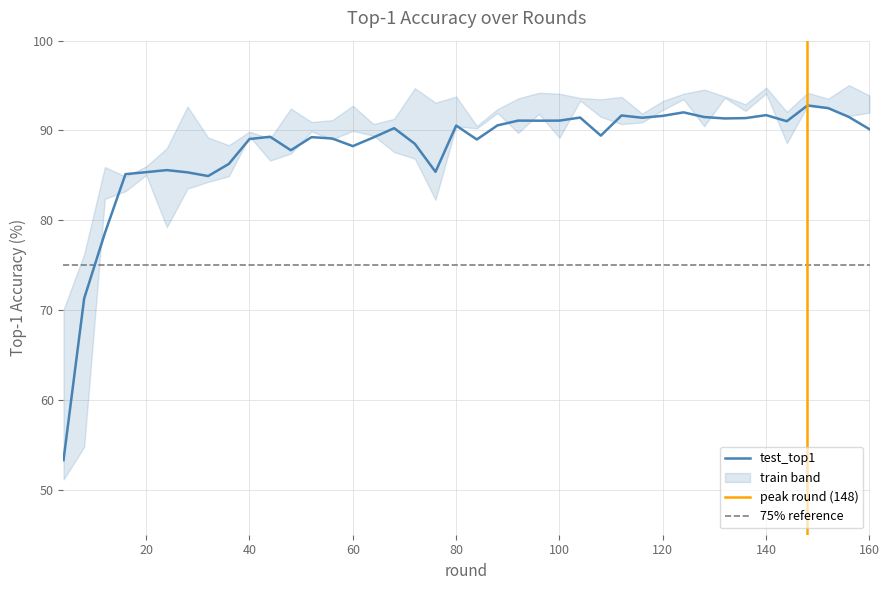

True or false: test_top1 and train2_top1 intersect in this chart.

True